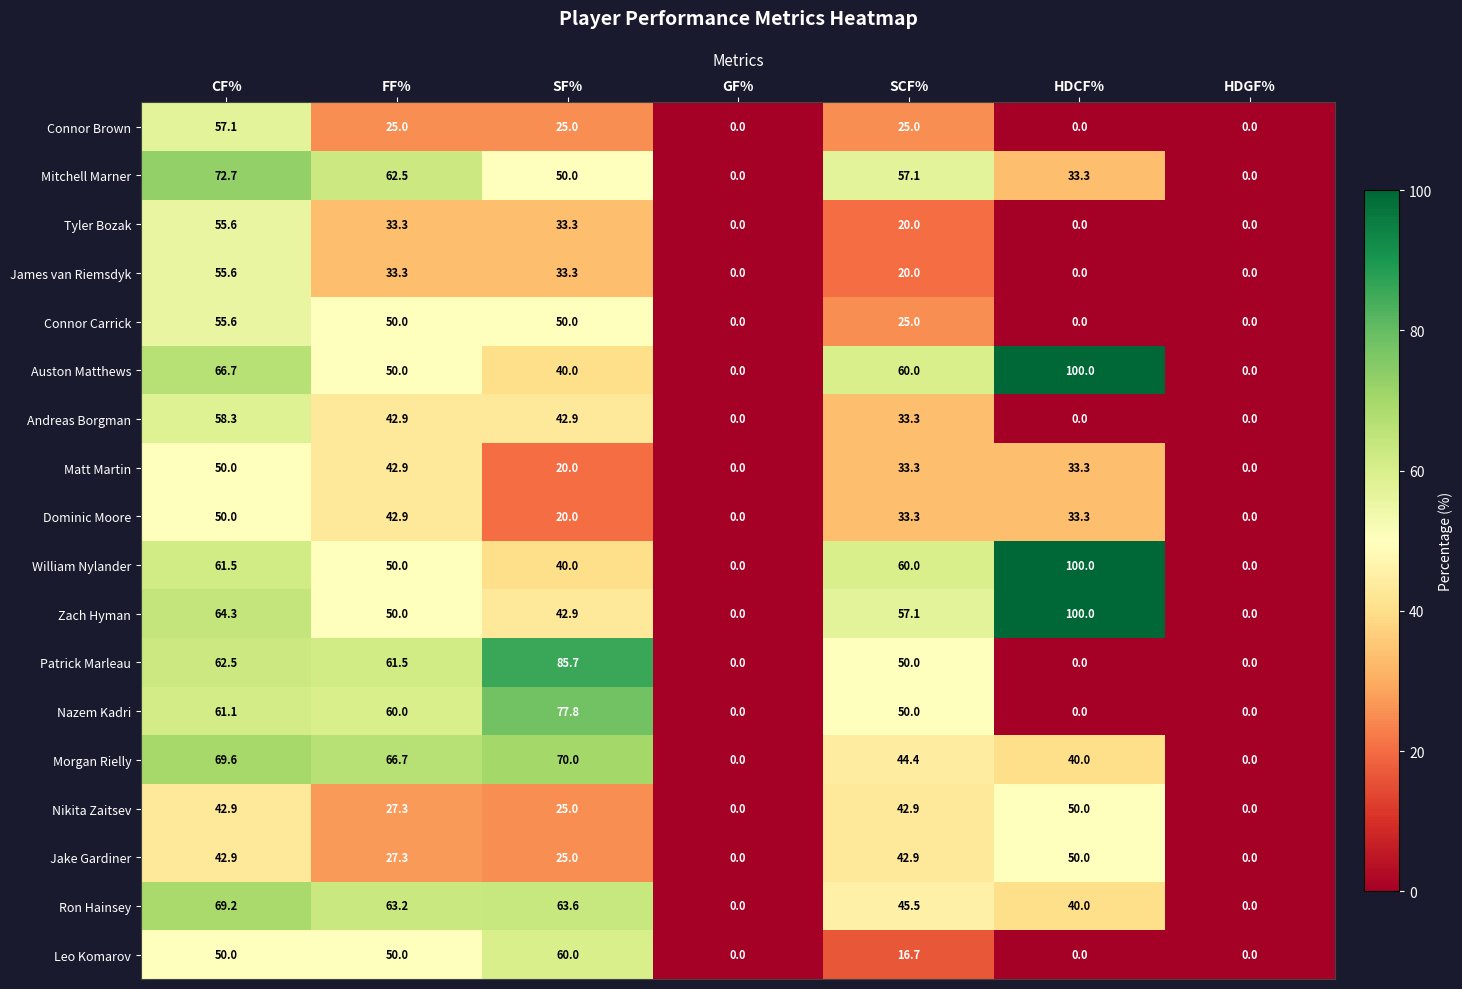

At which category is the sum across all series the highest?

CF%